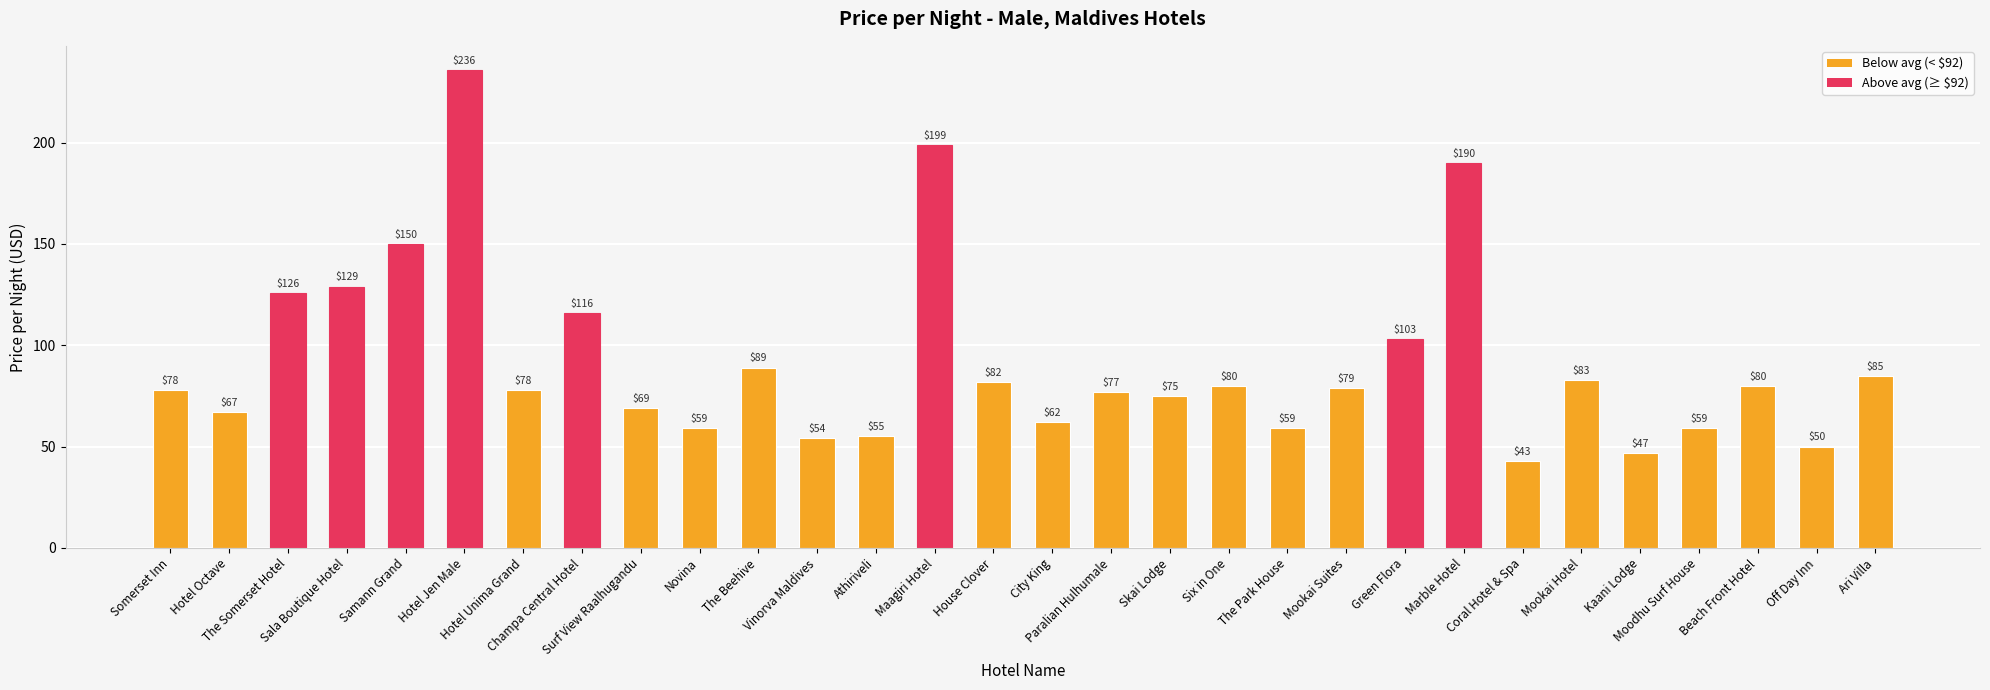

How many bars are there in total?

30